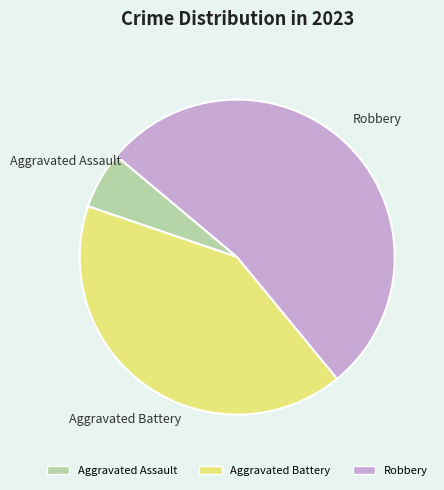

Does Aggravated Assault account for over 50% of the chart?

No